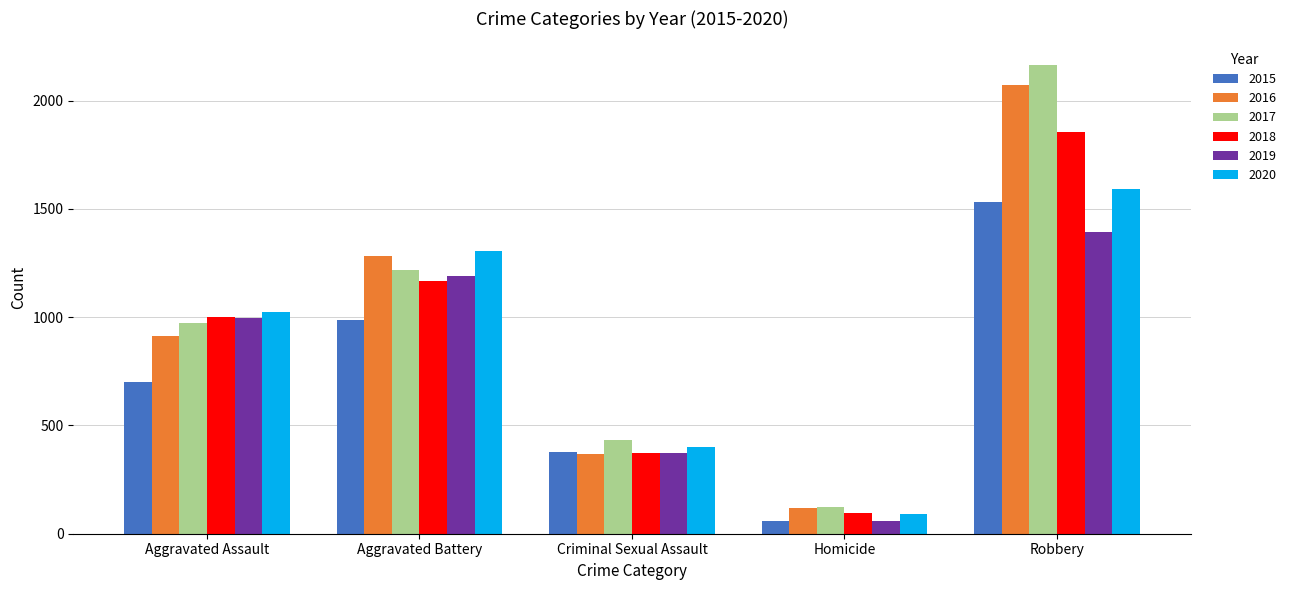

How many distinct data groups are displayed?

6